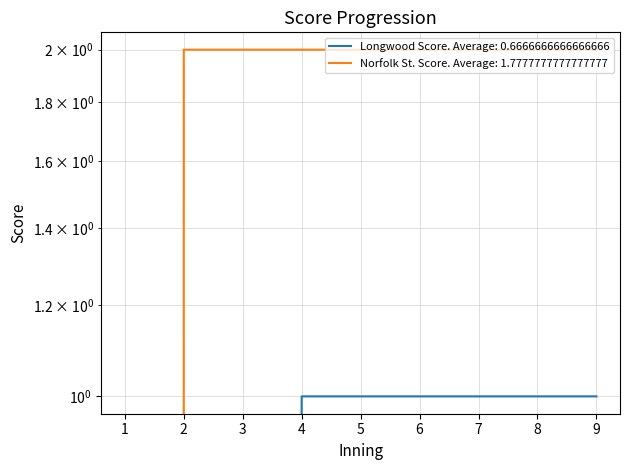

True or false: Longwood Score and Norfolk St. Score cross at least once.

False